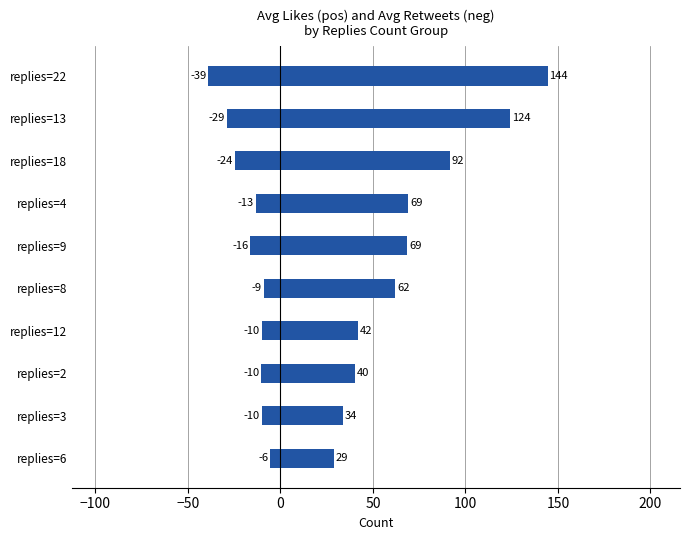

How many series are shown in this chart?

2